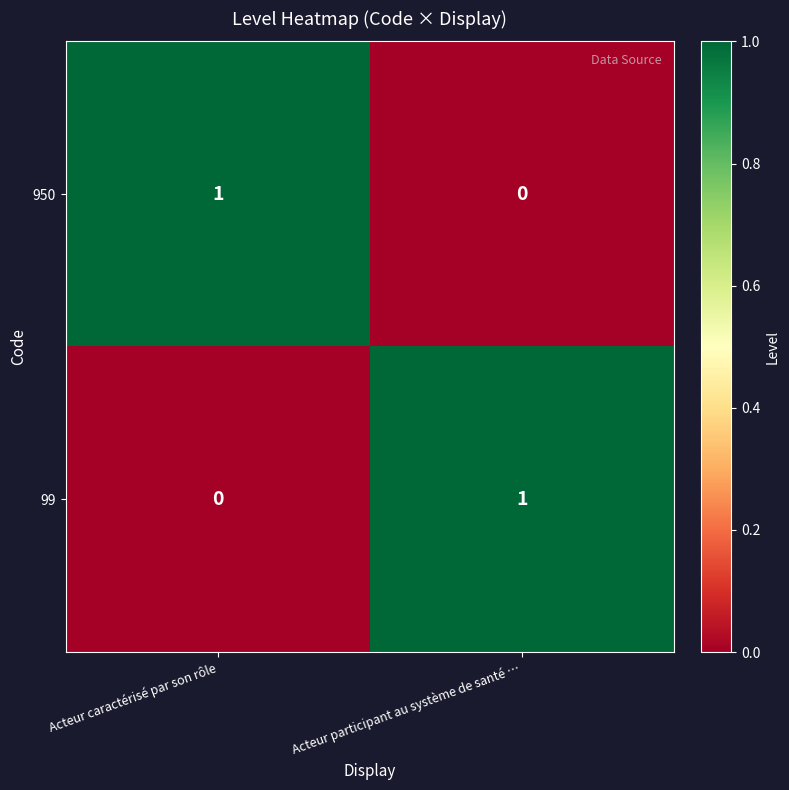

Where is 99 nearest to the value 0?

Acteur caractérisé par son rôle